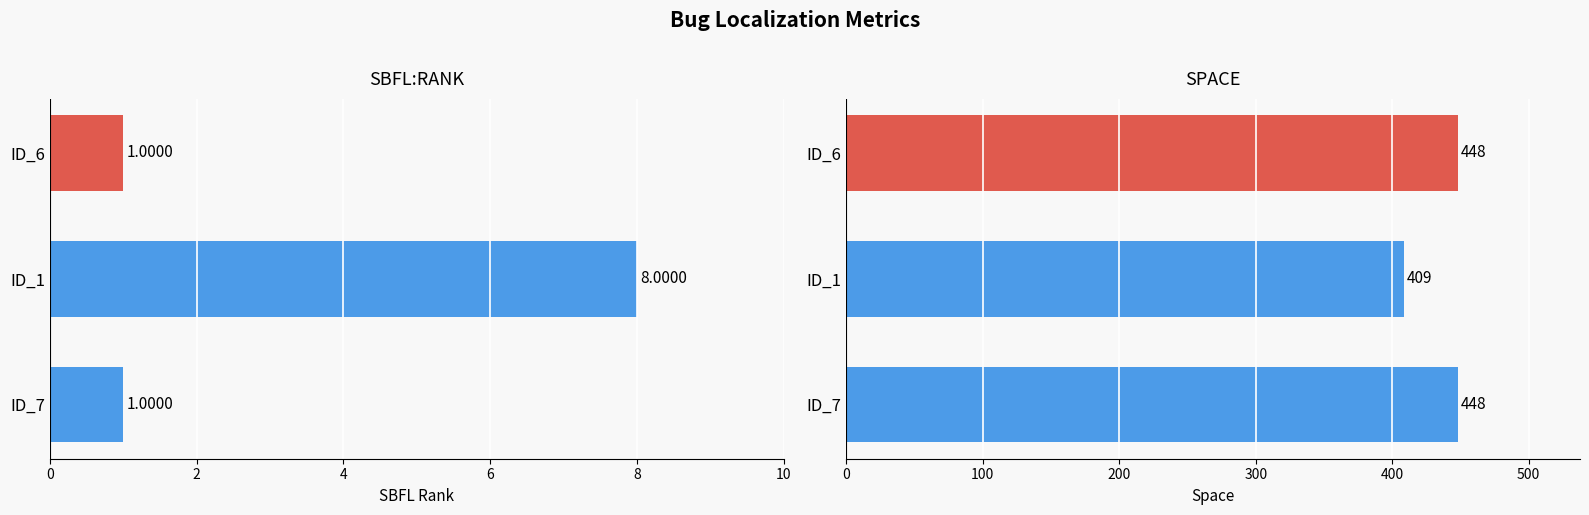

How many groups of bars are there?

3